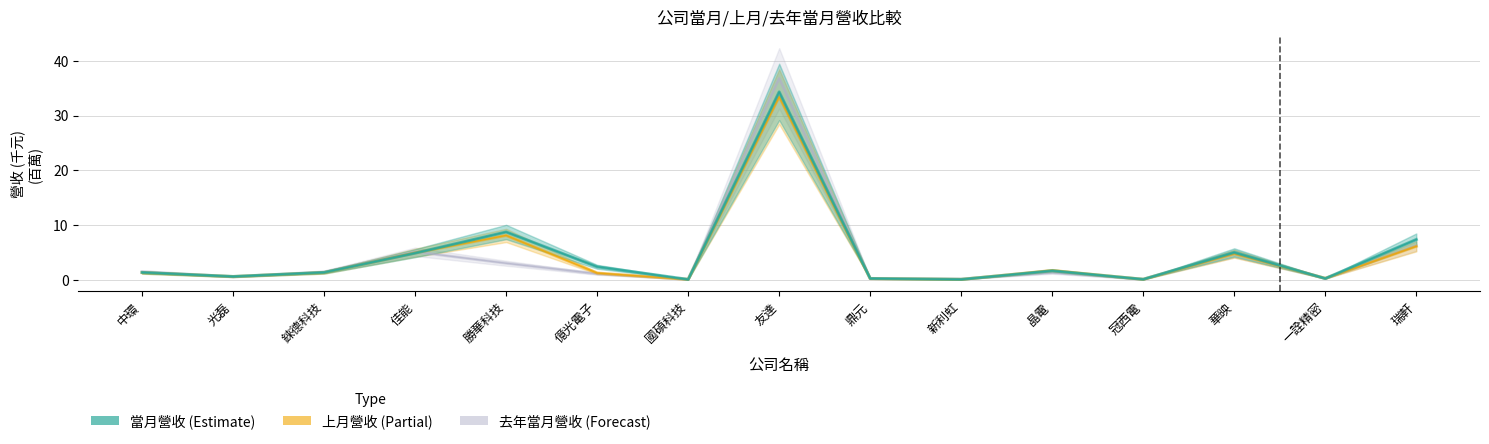

At 冠西電, list the series in order from largest to smallest.

當月營收, 去年當月營收, 上月營收